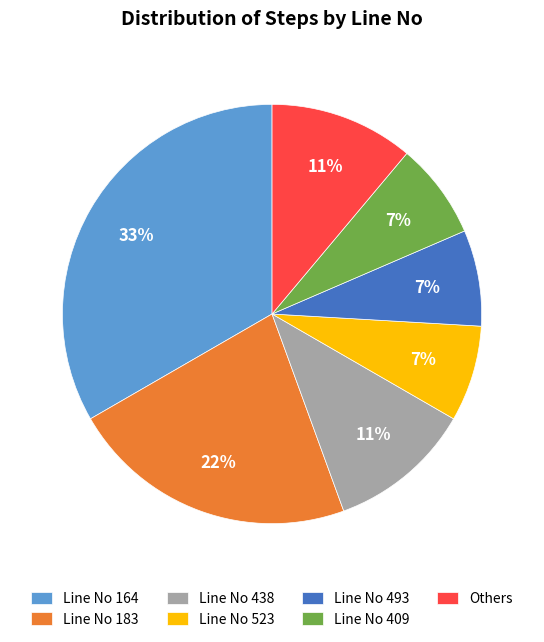

To the nearest percent, what is the difference between the Others and Line No 523 slice percentages?

4%